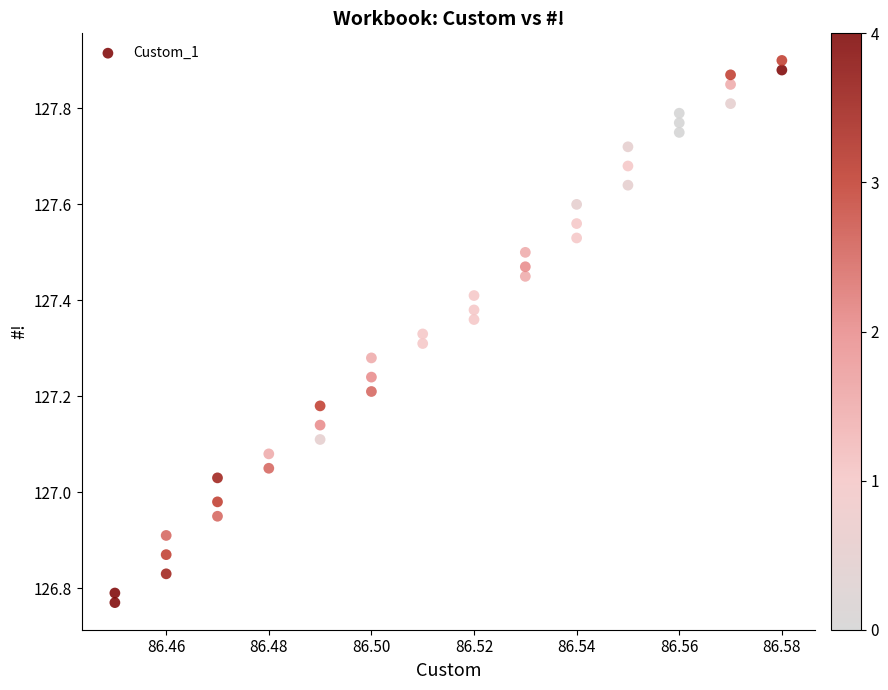

What is the range of Y values (max minus min)?

1.1